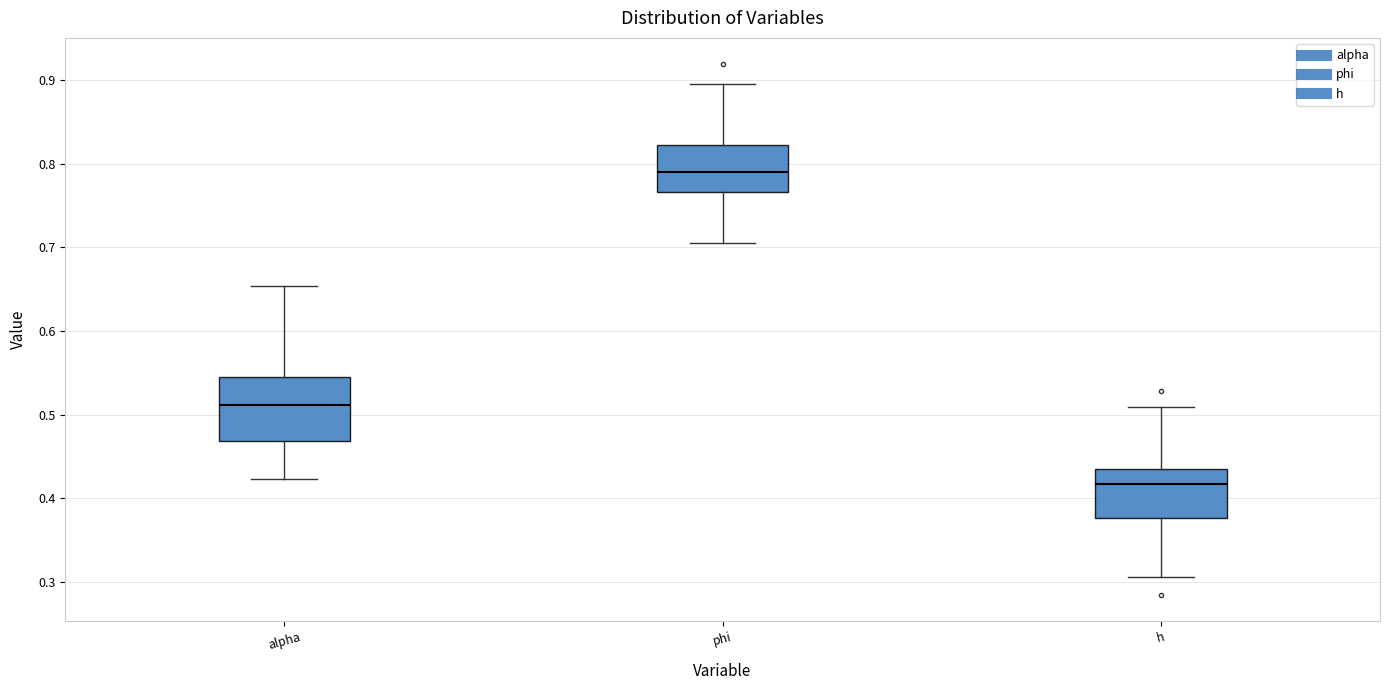

Which box has the lowest median line?

h